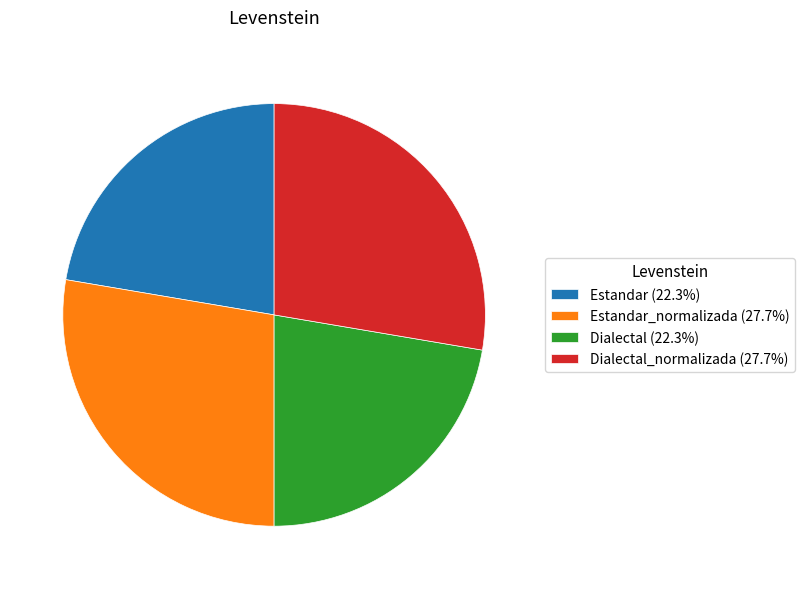

Do Dialectal (22.3%) and Estandar (22.3%) together represent more than half of the pie?

No